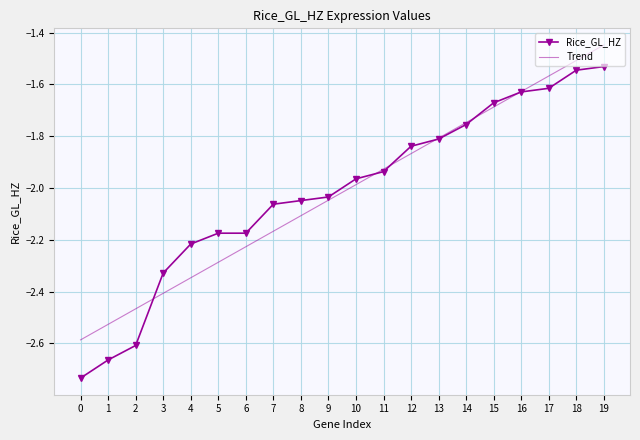

At which category is the sum across all series the highest?

19